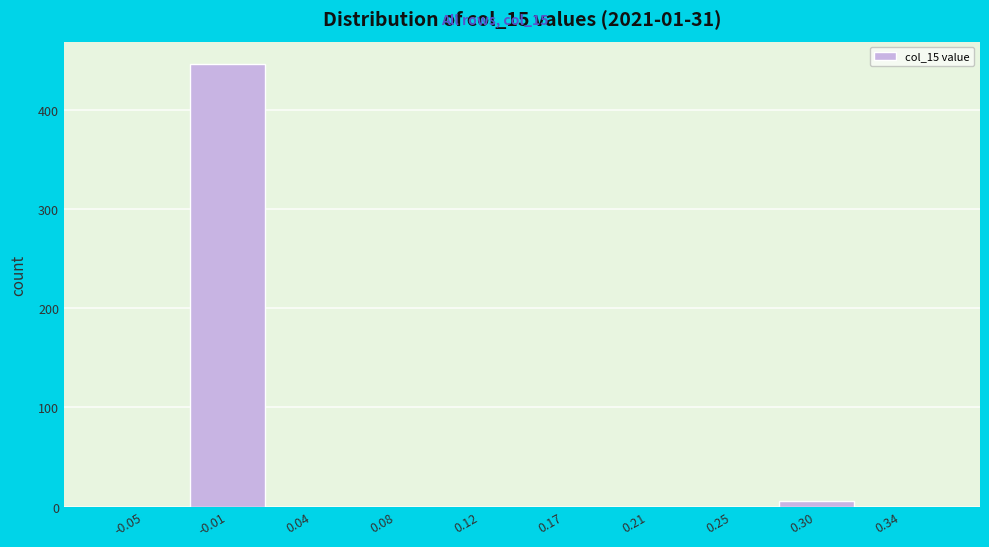

Reading right to left, what are all the values shown in this chart?

0.34=0	0.30=6	0.25=0	0.21=0	0.17=0	0.12=0	0.08=0	0.04=0	-0.01=447	-0.05=0